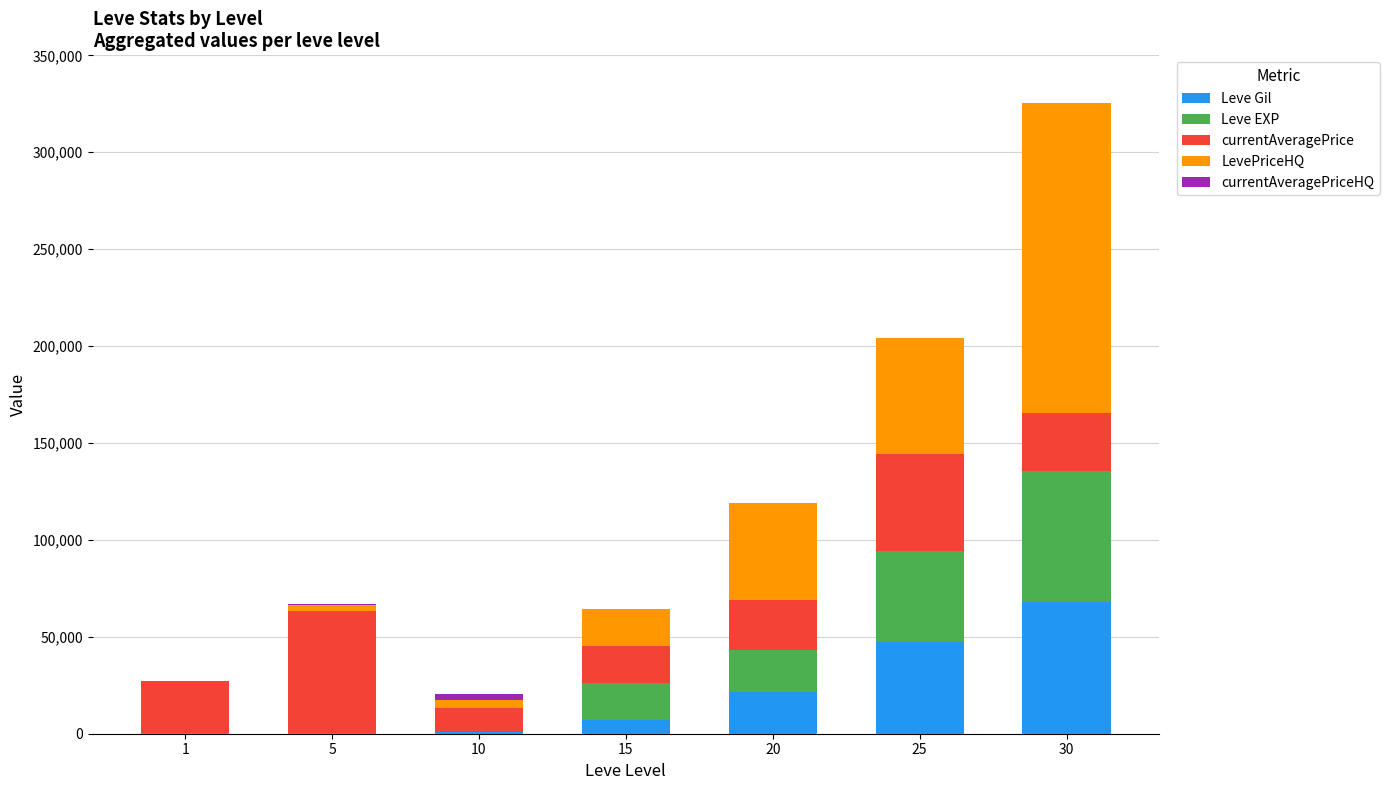

At which category is the sum across all series the highest?

30